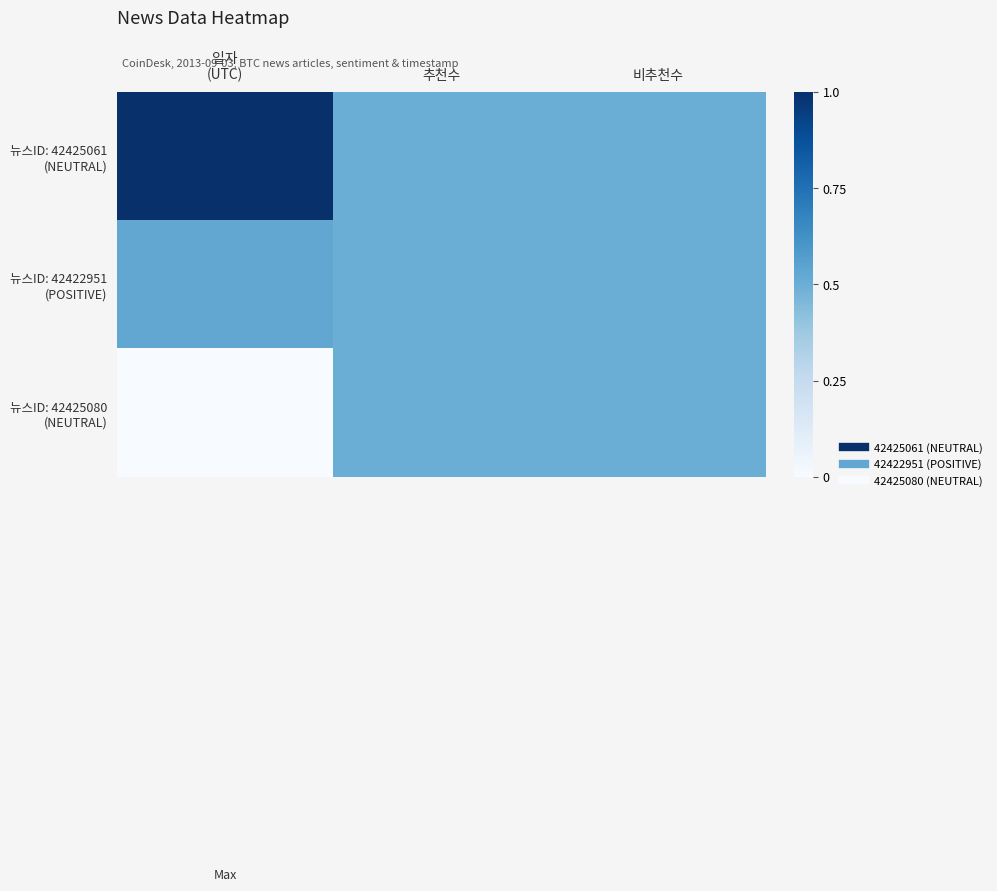

How many distinct data groups are displayed?

3